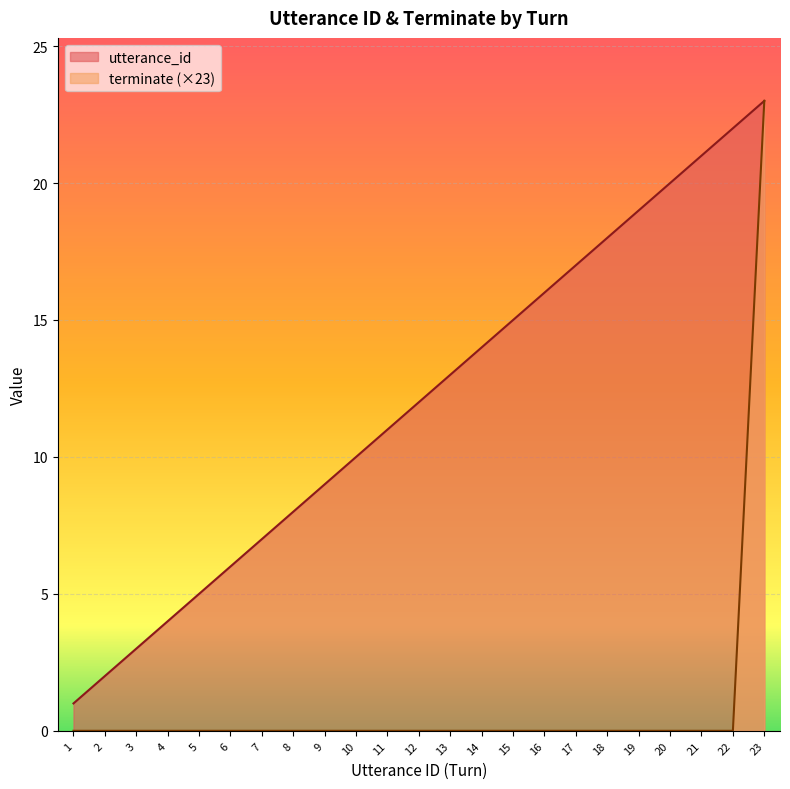

Does the chart display data point markers on the line(s)?

No